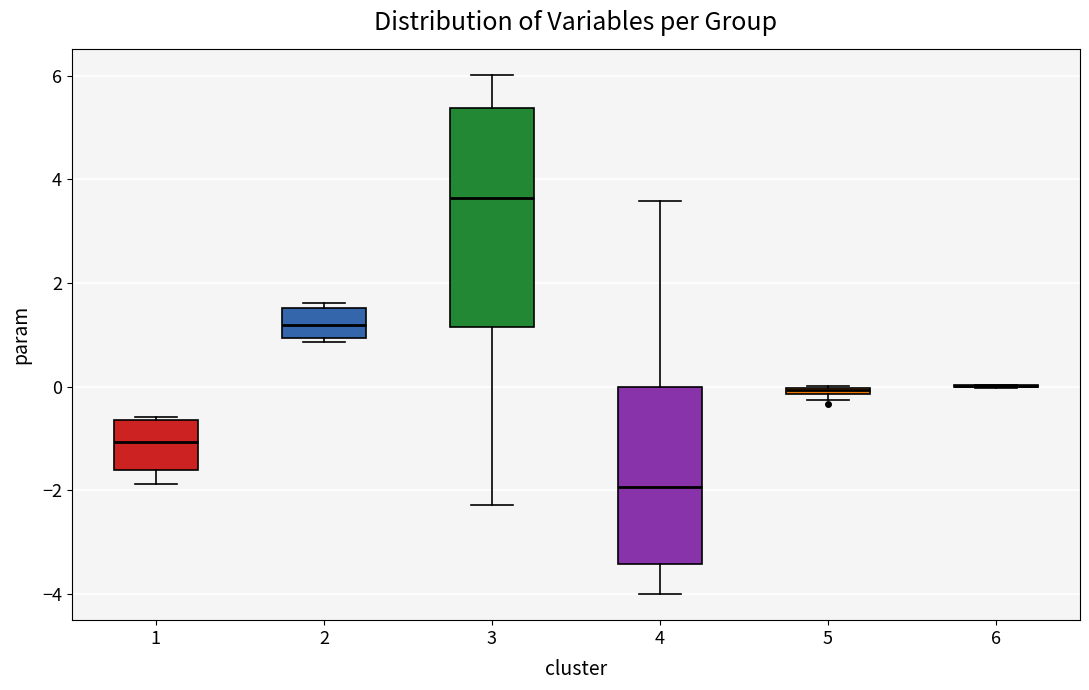

Which box is the tallest, from its lower edge to its upper edge?

3